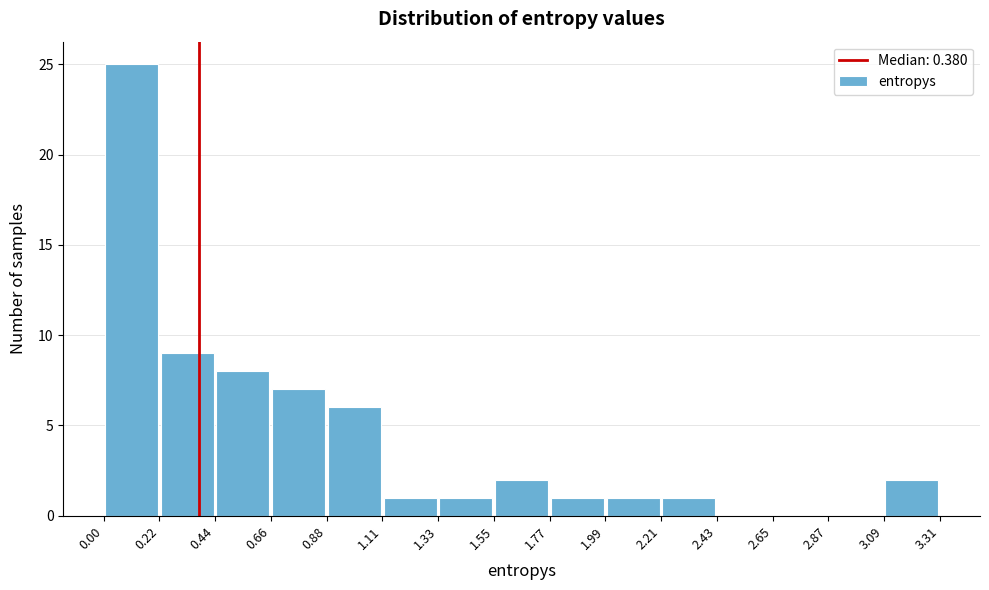

Reading left to right, transcribe this chart: for each bar, give the range it covers on the x-axis and its height. The values are not printed on the chart, so give them approximately, as read against the axis.

0.00 to 0.22: 25
0.22 to 0.44: 9
0.44 to 0.66: 8
0.66 to 0.88: 7
0.88 to 1.11: 6
1.11 to 1.33: 1
1.33 to 1.55: 1
1.55 to 1.77: 2
1.77 to 1.99: 1
1.99 to 2.21: 1
2.21 to 2.43: 1
2.43 to 2.65: 0
2.65 to 2.87: 0
2.87 to 3.09: 0
3.09 to 3.31: 2